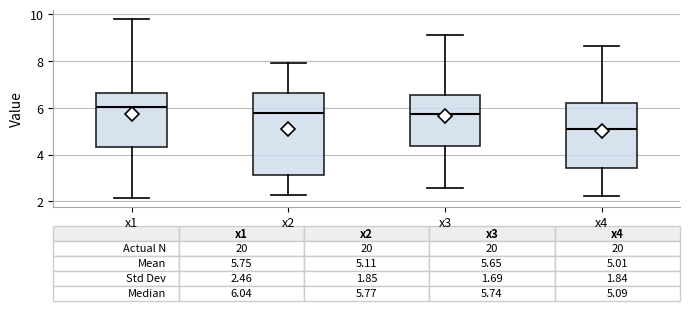

Comparing the boxes themselves (not the whiskers), which one is the tallest?

x2